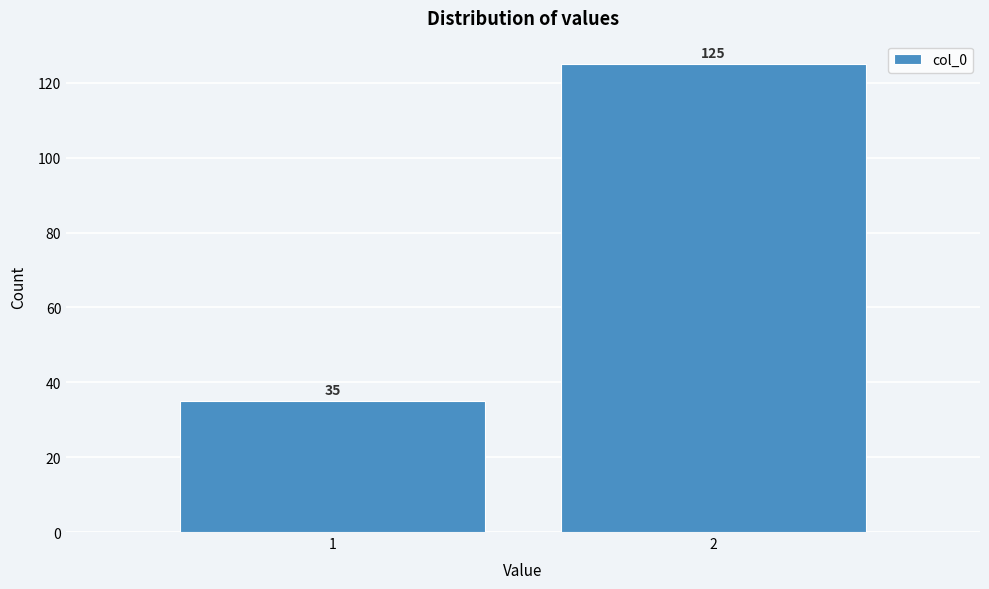

Reading left to right, transcribe all the data shown in this chart.

1=35	2=125